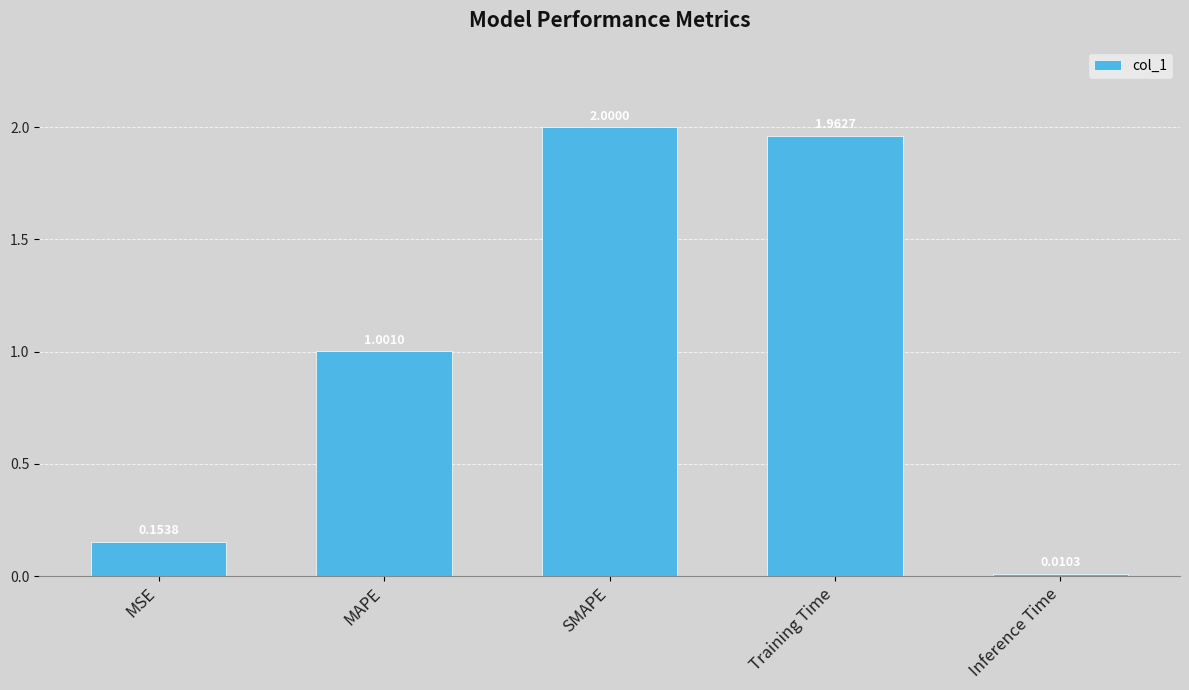

Which has a higher value, MAPE or SMAPE?

SMAPE